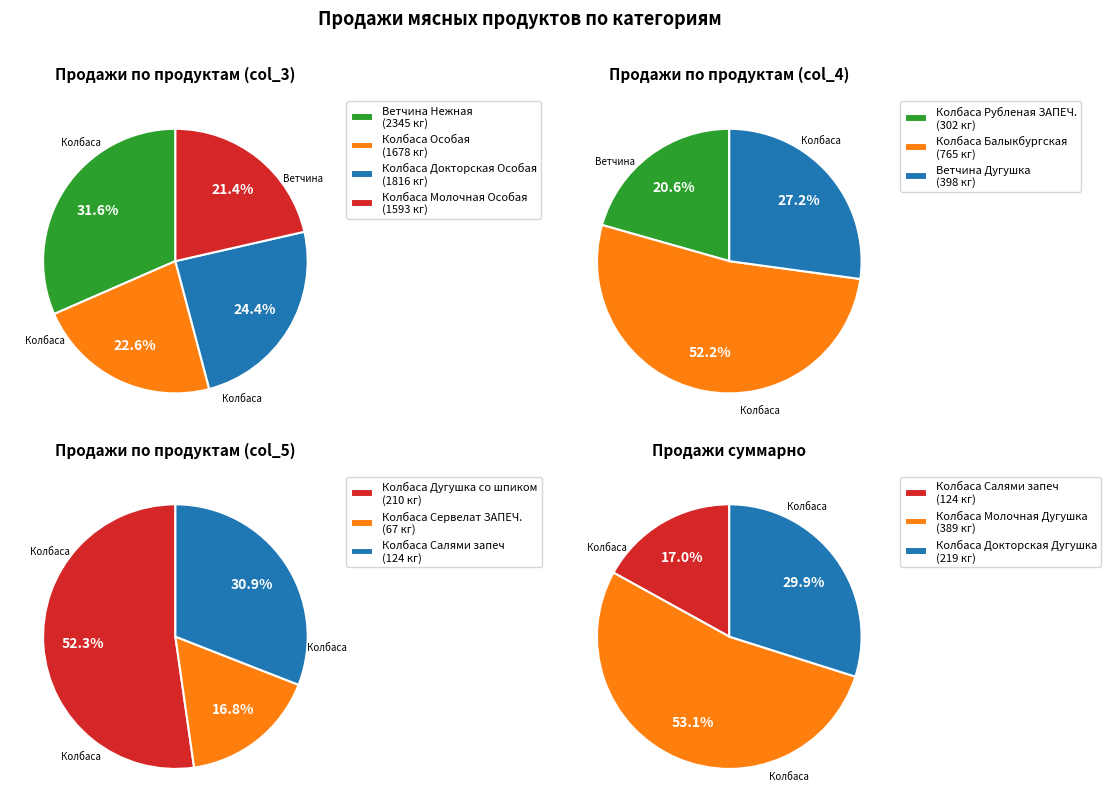

True or false: Колбаса Докторская Дугушка accounts for 11% of the total.

False